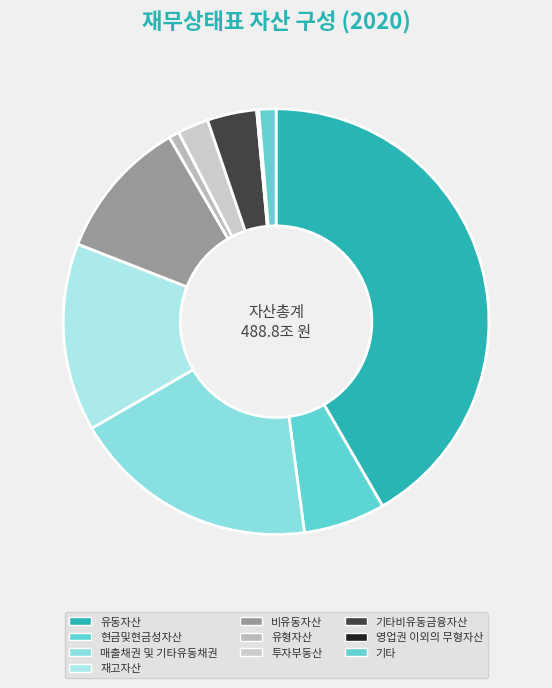

How many segments does this pie chart have?

10